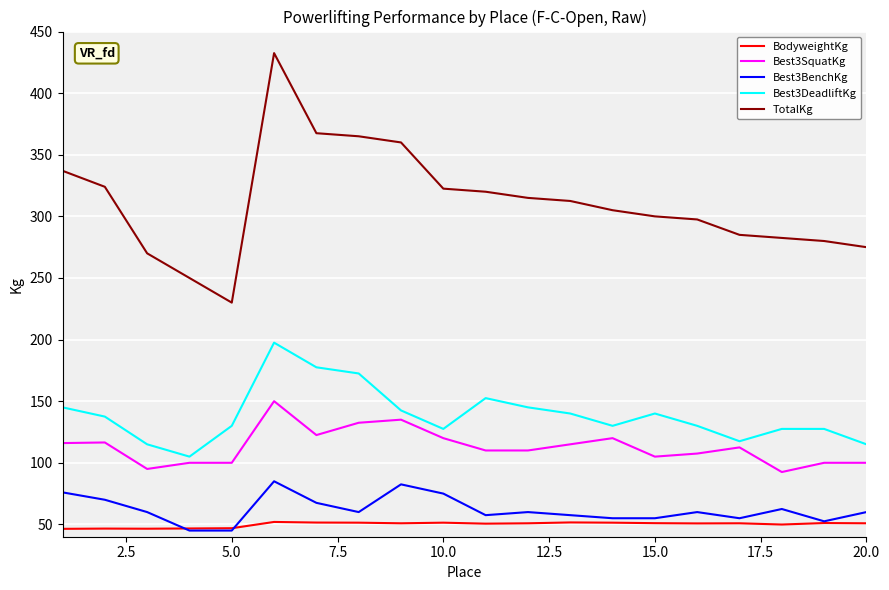

What is the highest value of the Best3SquatKg series?

150.0